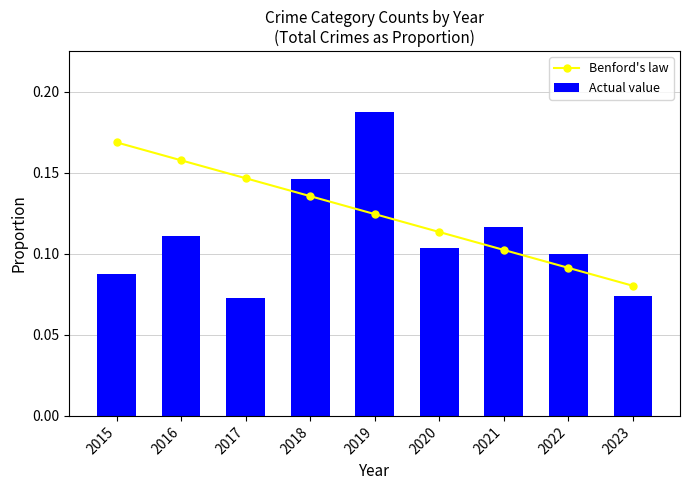

The value of Benford's law at 2015 is 0.1. True or false?

False